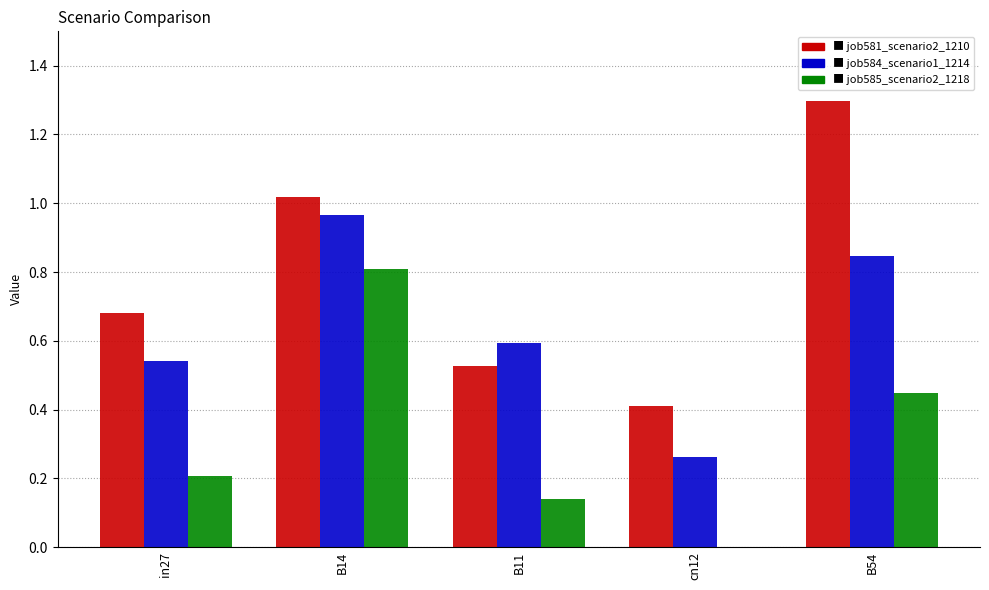

Which label corresponds to the largest value in the chart?

B54